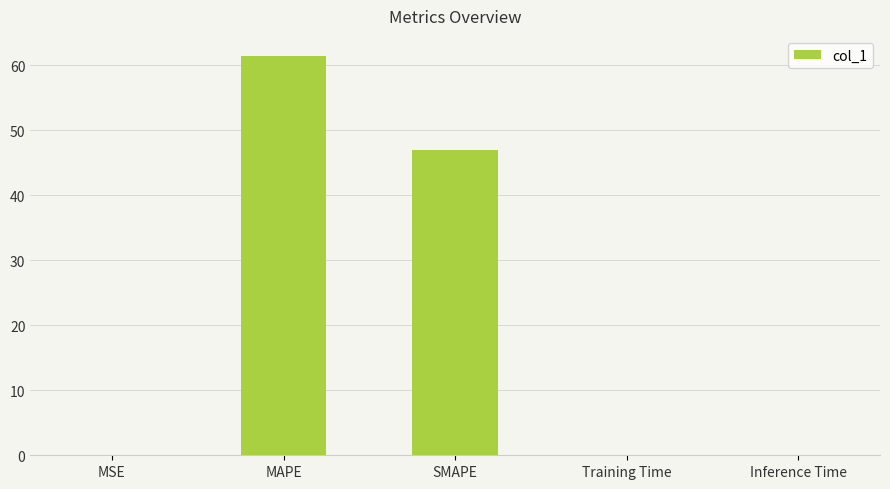

What is the sum of all values?

108.4